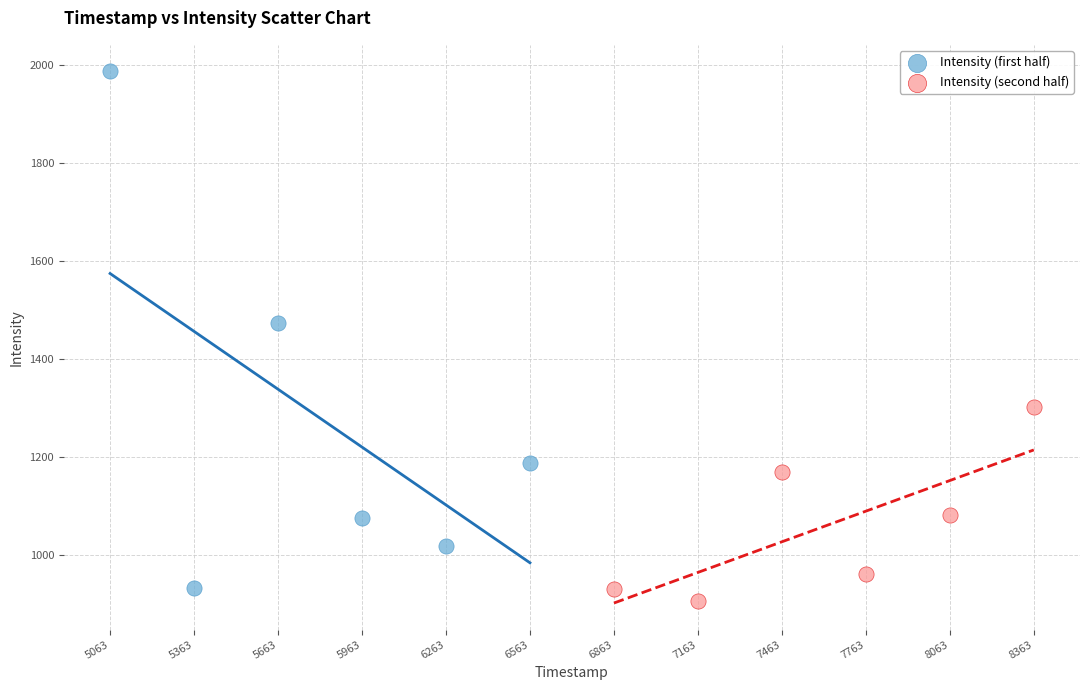

Which series has the largest Y range (max minus min)?

Intensity (first half)